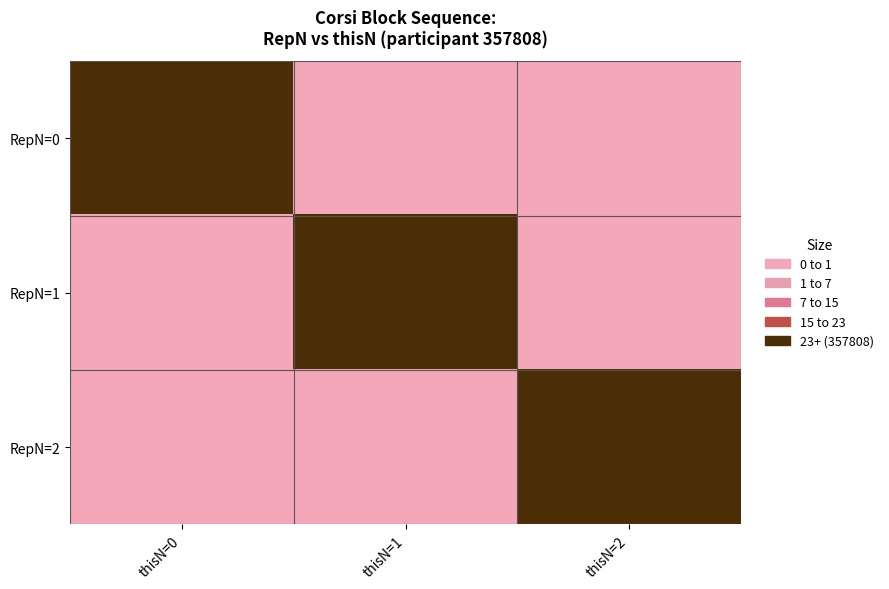

At thisN=2, list the series in order from largest to smallest.

RepN=2, RepN=0, RepN=1